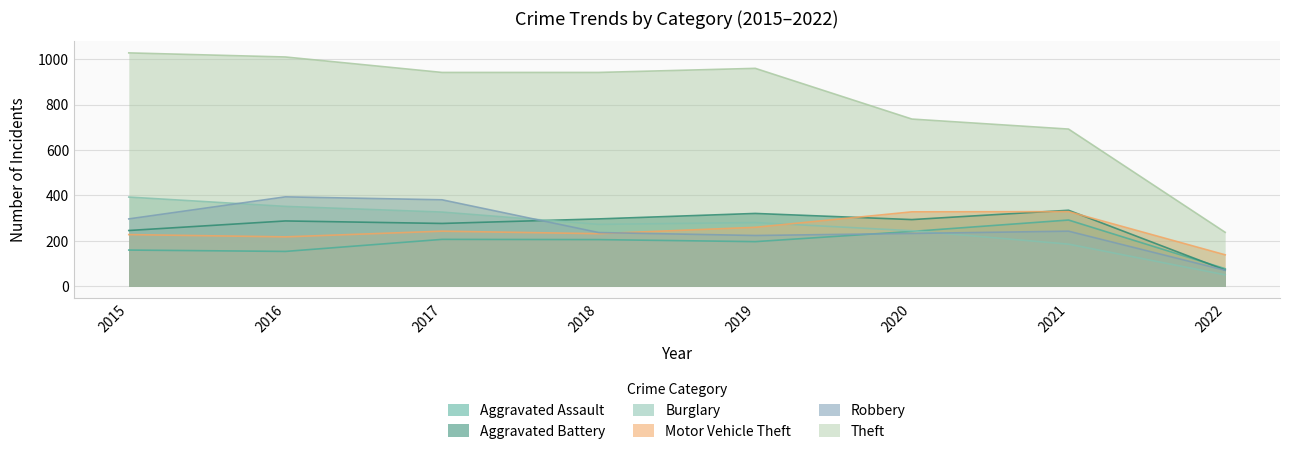

In Theft, how many points are higher than both neighbors (excluding endpoints)?

1